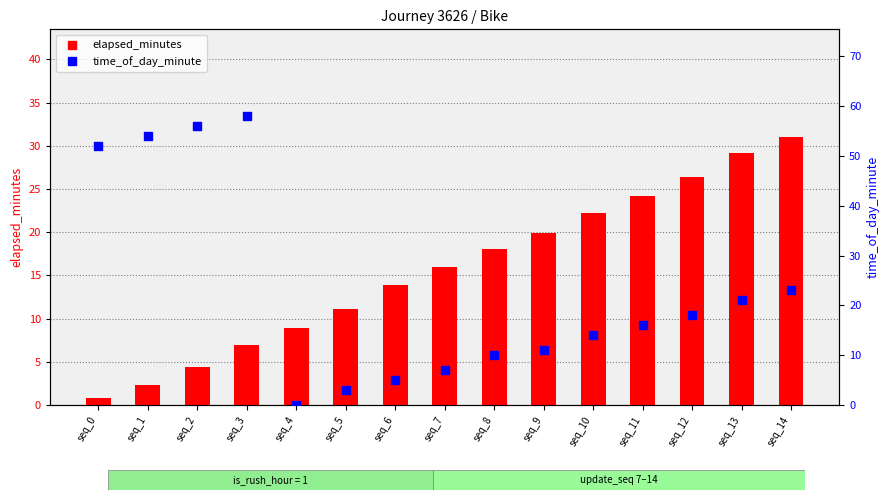

At how many categories does at least one series exceed 54?

2